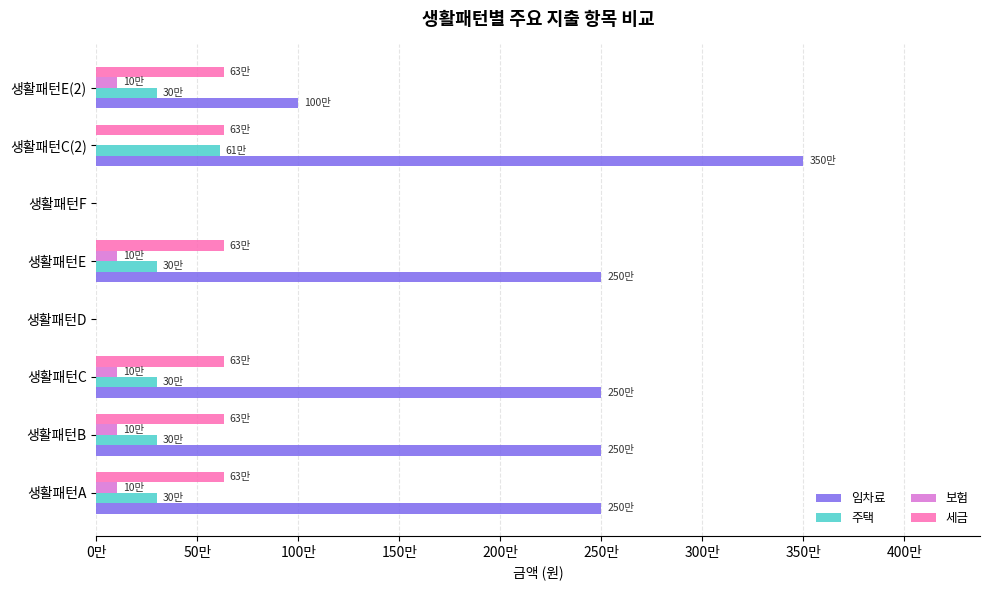

What are all the series names shown in the legend?

임차료, 주택, 보험, 세금